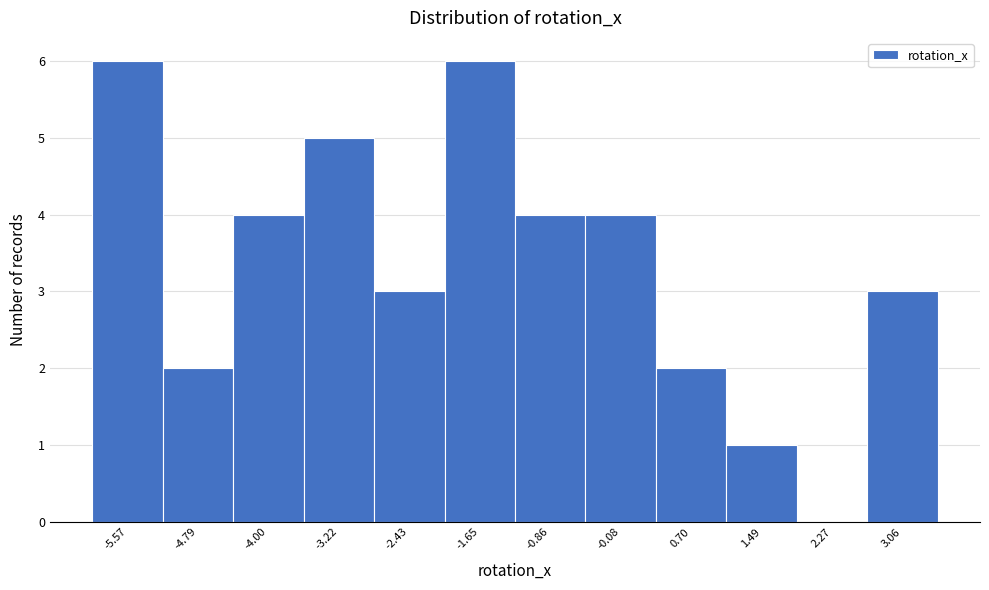

Reading left to right, list every bar in this chart as the range it spans on the x-axis followed by its height. Neither the bar edges nor the heights are printed on the chart, so give them approximately, as read against the axes.

-6.0 to -5.2: 6
-5.2 to -4.4: 2
-4.4 to -3.6: 4
-3.6 to -2.8: 5
-2.8 to -2.0: 3
-2.0 to -1.3: 6
-1.3 to -0.5: 4
-0.5 to 0.3: 4
0.3 to 1.1: 2
1.1 to 1.9: 1
1.9 to 2.7: 0
2.7 to 3.5: 3